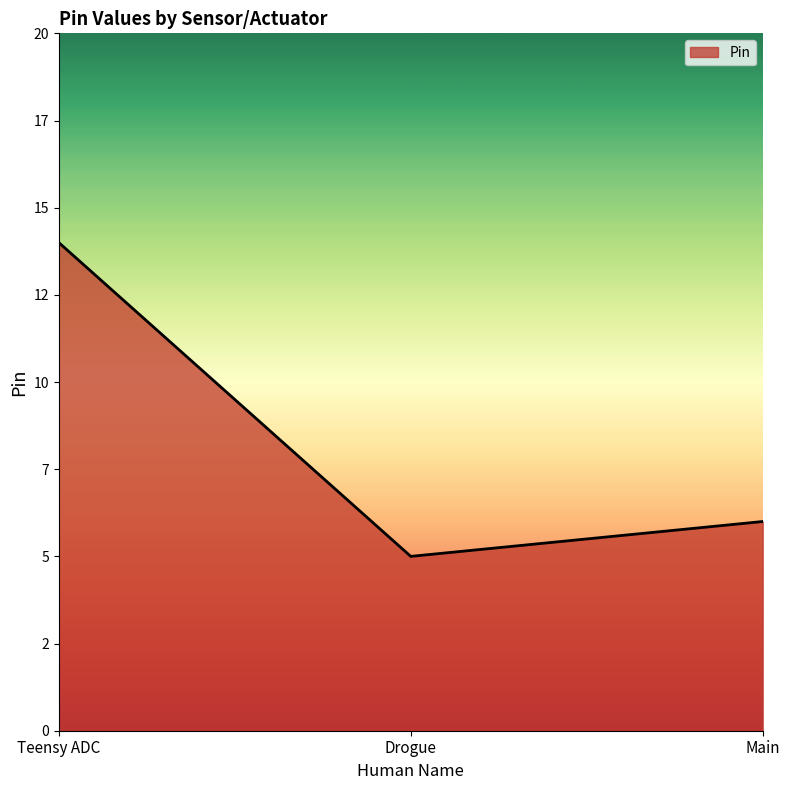

List the labels in order of value, smallest first.

Drogue, Main, Teensy ADC